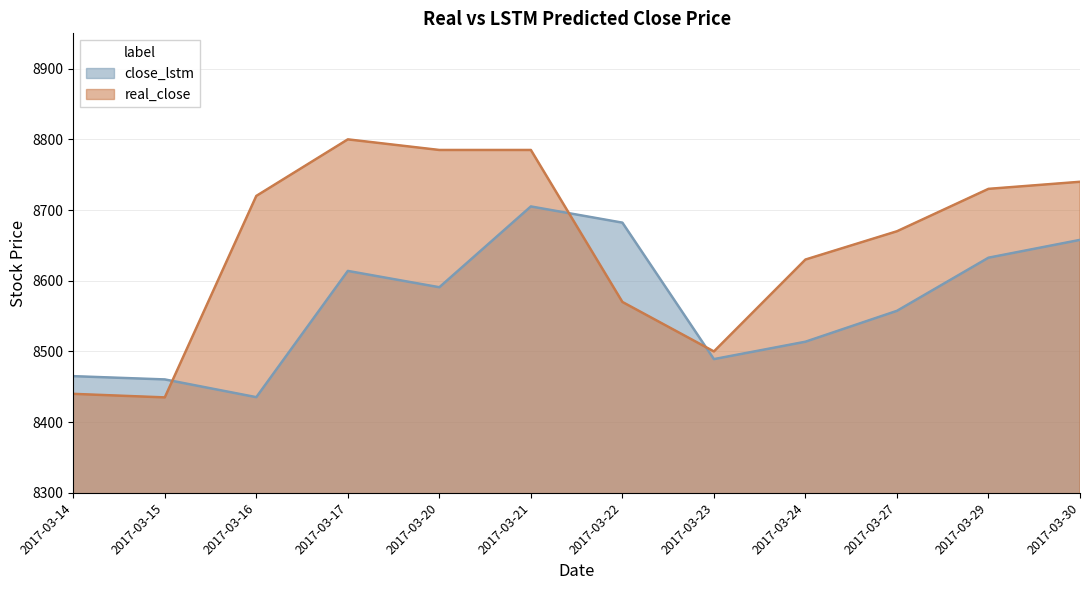

The value of real_close at 2017-03-29 is 5603.9. True or false?

False